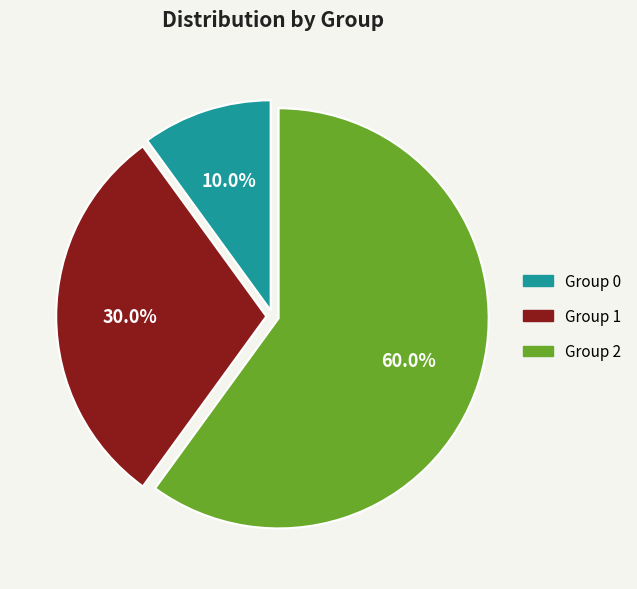

Rank the categories by value from highest to lowest.

Group 2, Group 1, Group 0